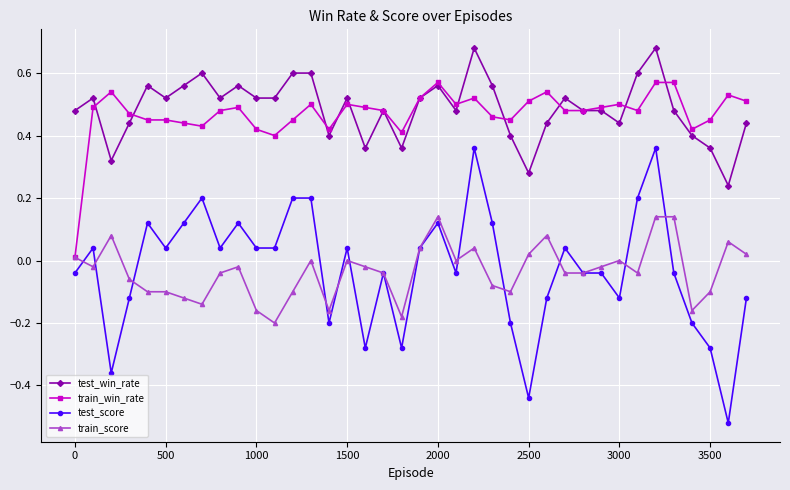

True or false: train_win_rate has more than 0 points higher than both neighbors.

True